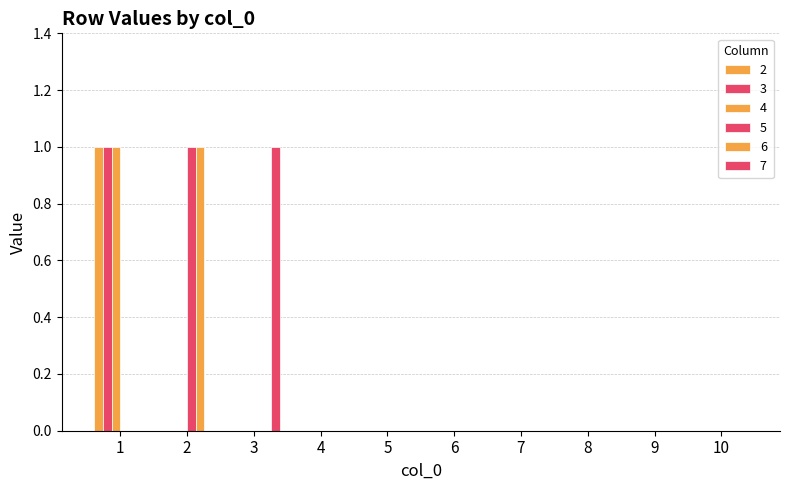

Is it true that 7 equals 1 at 3?

False